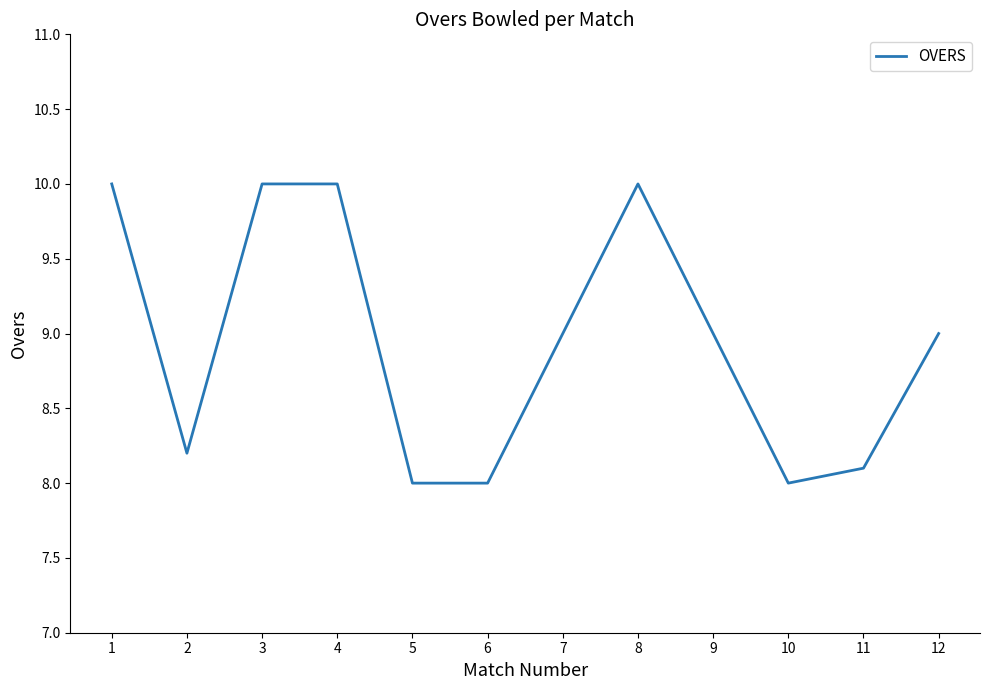

How many lines are shown in the chart?

1